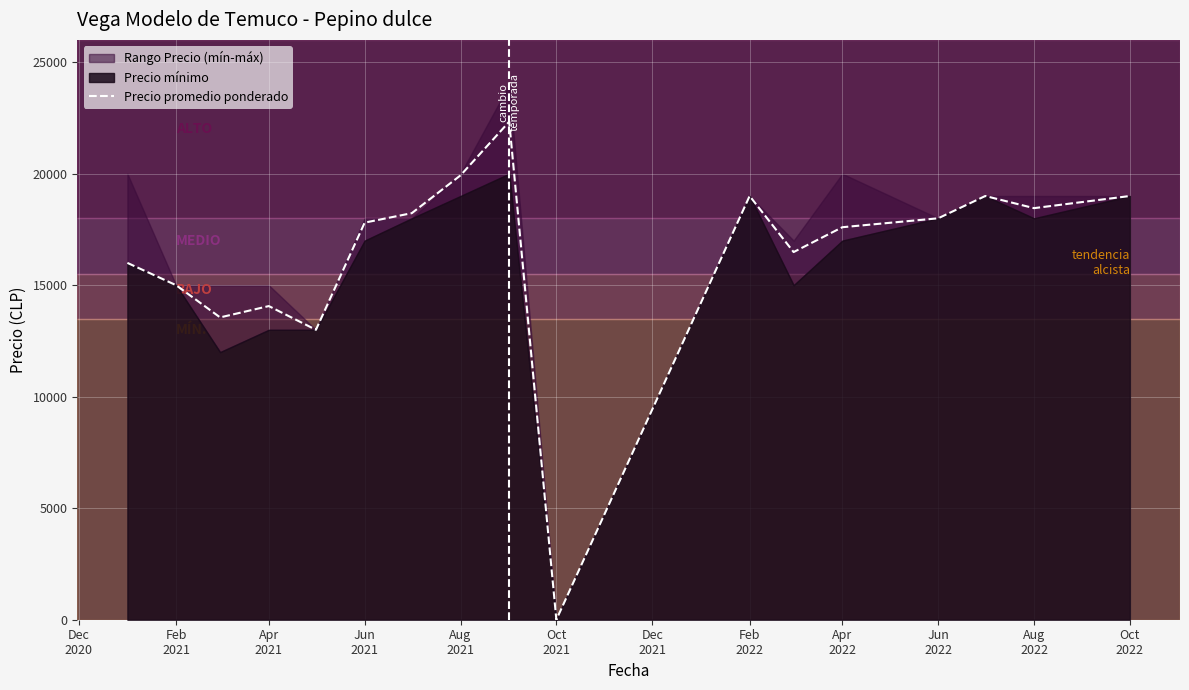

True or false: the data has more than 1 interior local peaks.

True